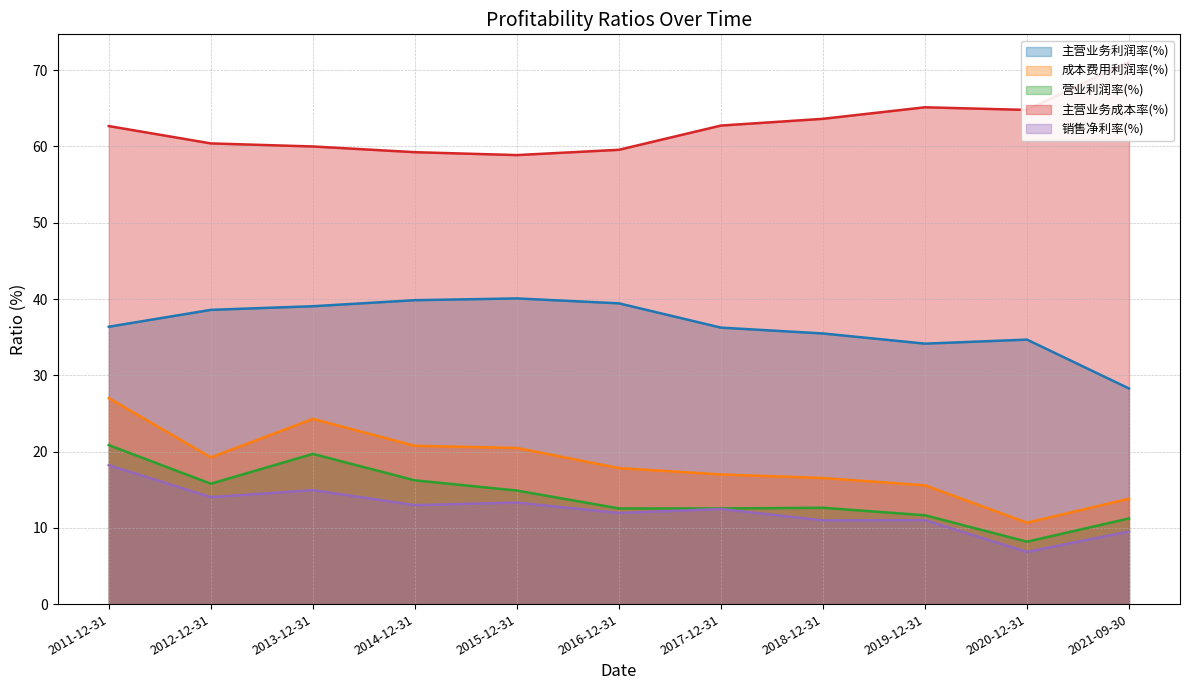

Which category has the highest value in the 营业利润率(%) series?

2011-12-31